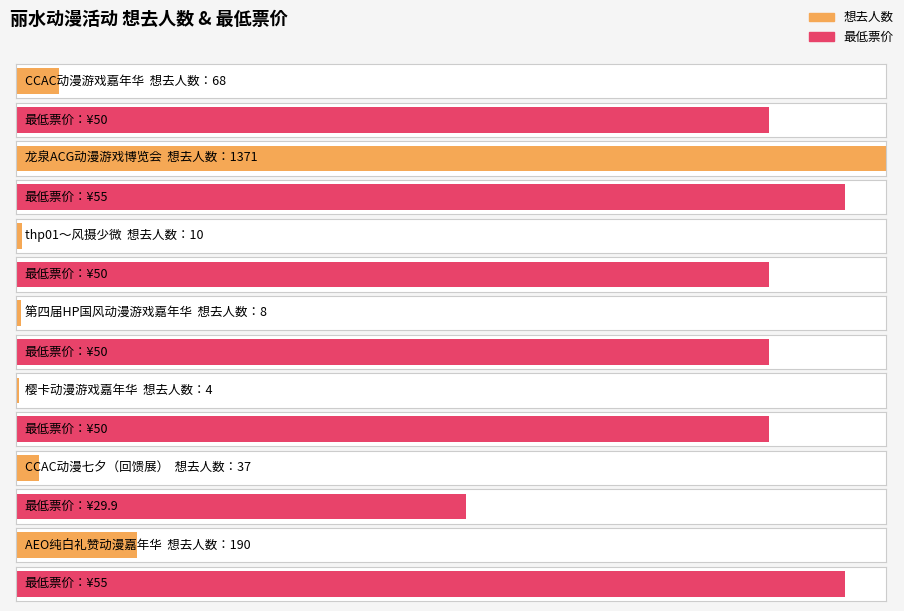

Are the bars grouped side by side (vs. stacked)?

Yes